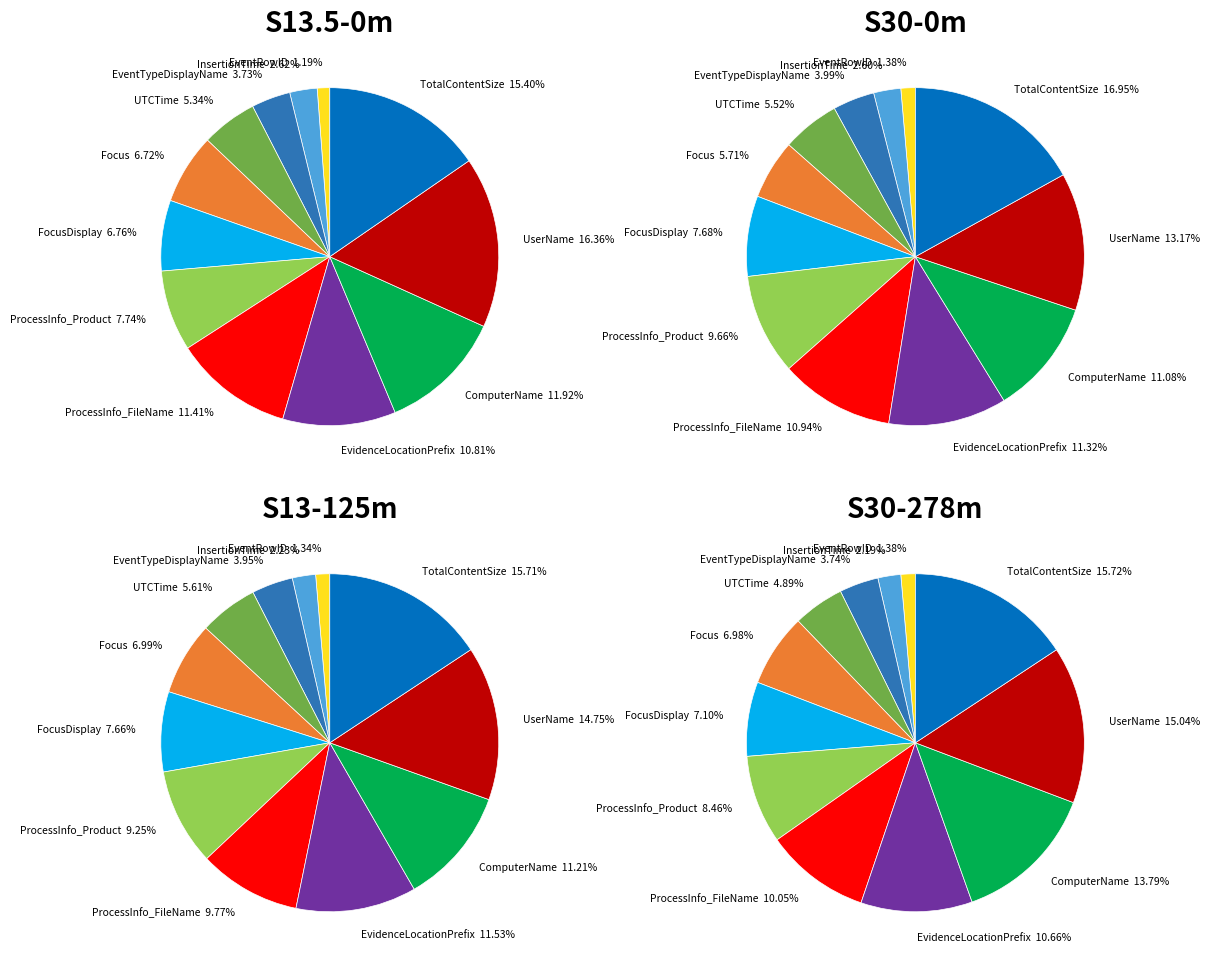

To the nearest percent, what is the difference between the largest and smallest slice percentages?

14%